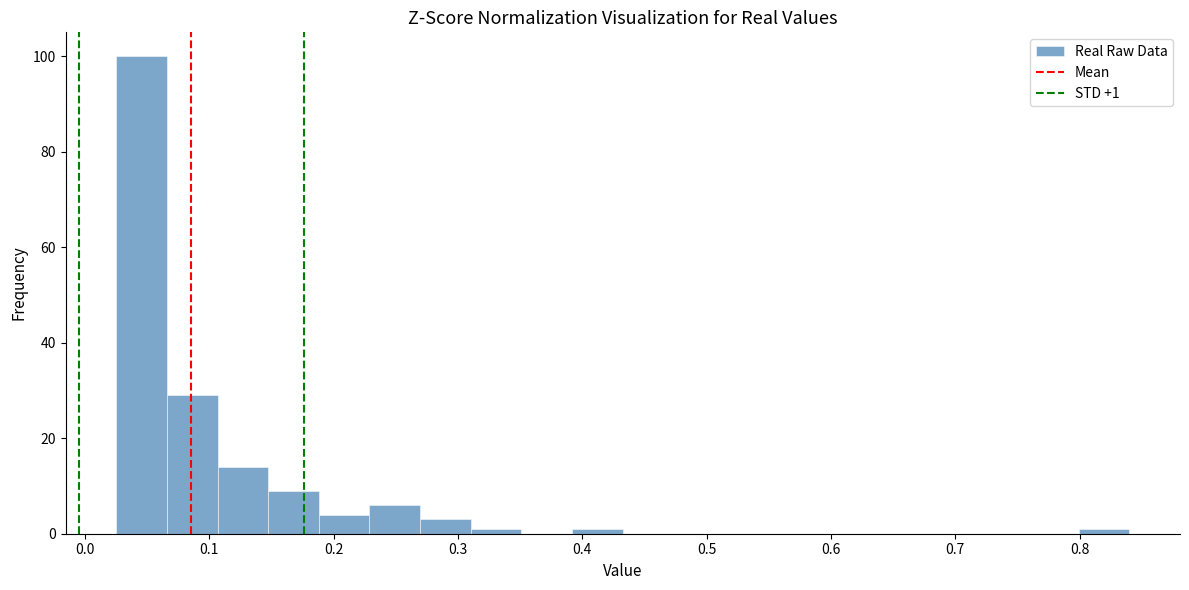

Over which range of the x-axis is the bar tallest?

0.03 to 0.07